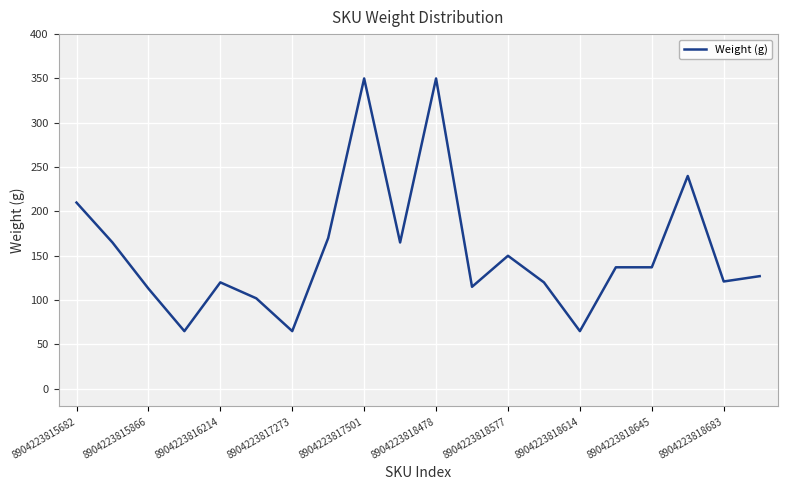

What is the greatest value displayed?

350